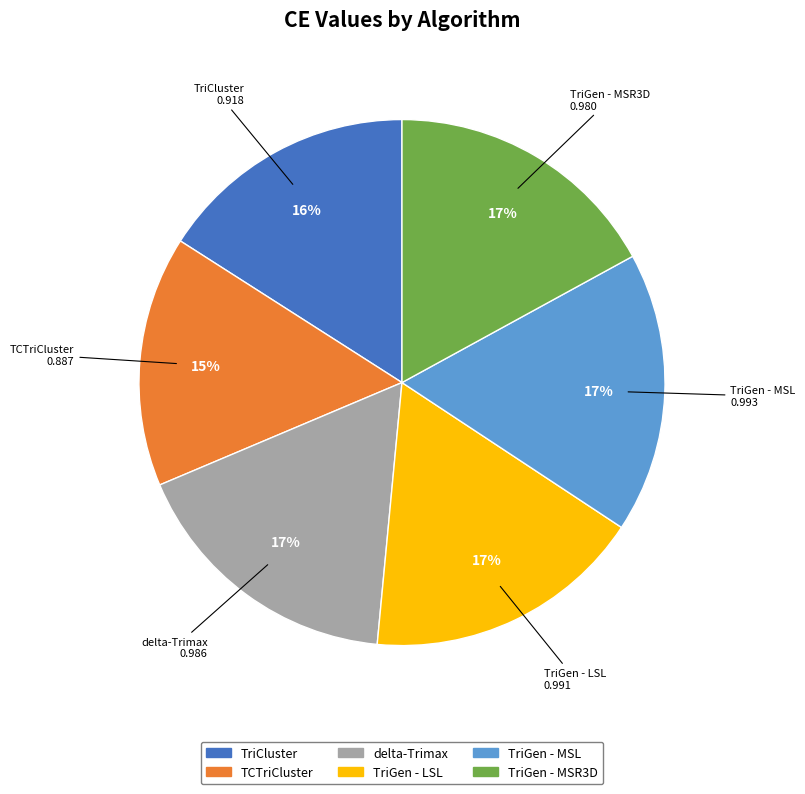

Between TriCluster and TriGen - MSR3D, which is larger?

TriGen - MSR3D